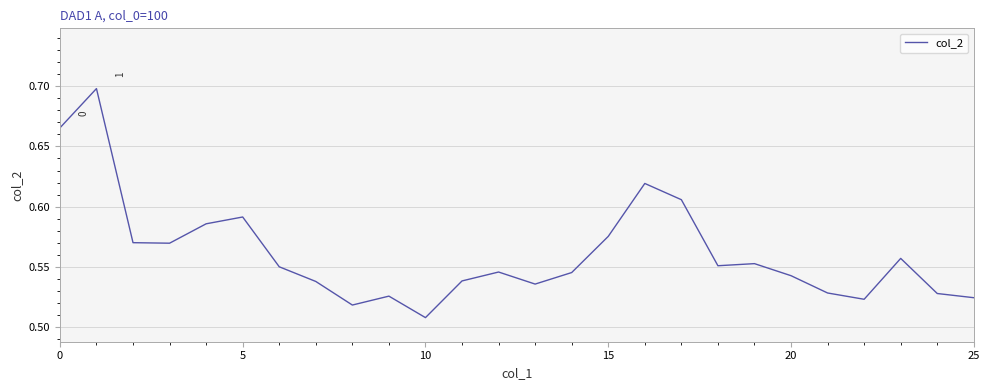

How many interior local valleys (lower than both neighbors) does the data have?

6